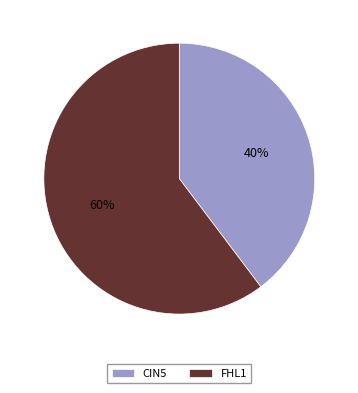

Count the number of slices in the pie.

2